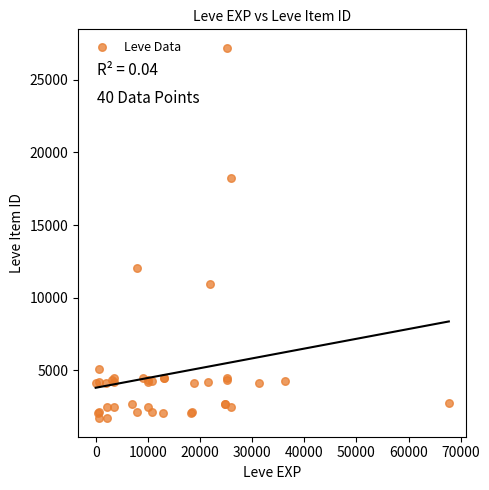

What Y value in the scatter plot is closest to 14448?

12018